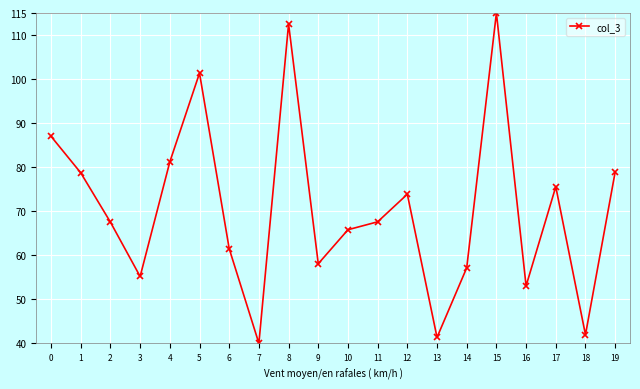

Is it true that the value at 13 is 10.5?

False